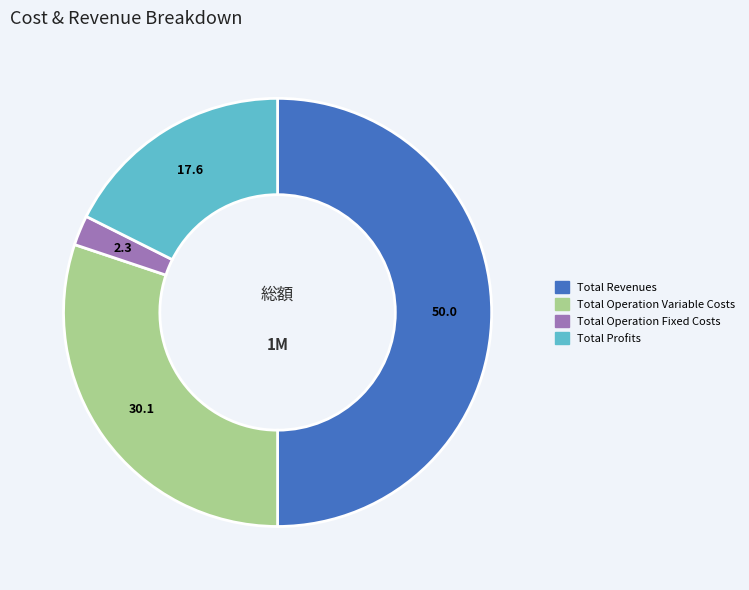

Count the number of slices in the pie.

4